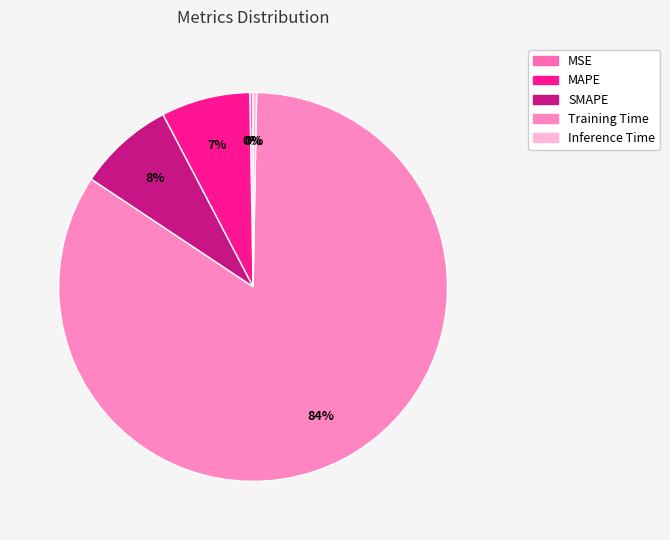

To the nearest percent, what percentage of the pie is SMAPE?

8%